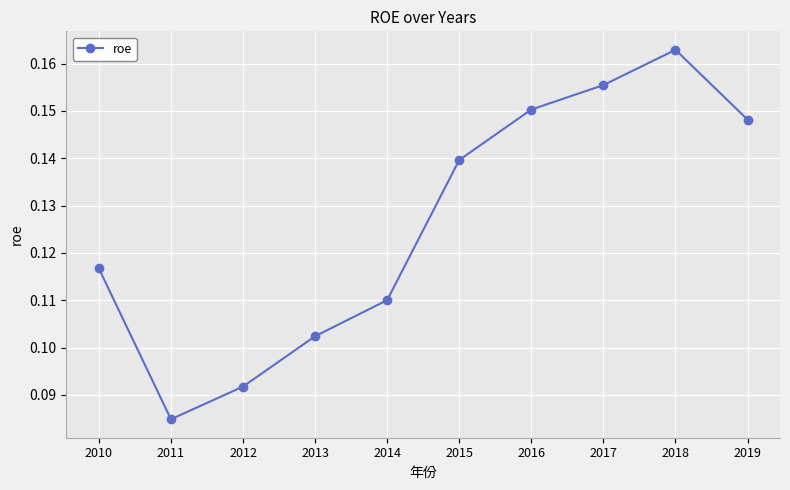

How many values are between 0 and 1?

10